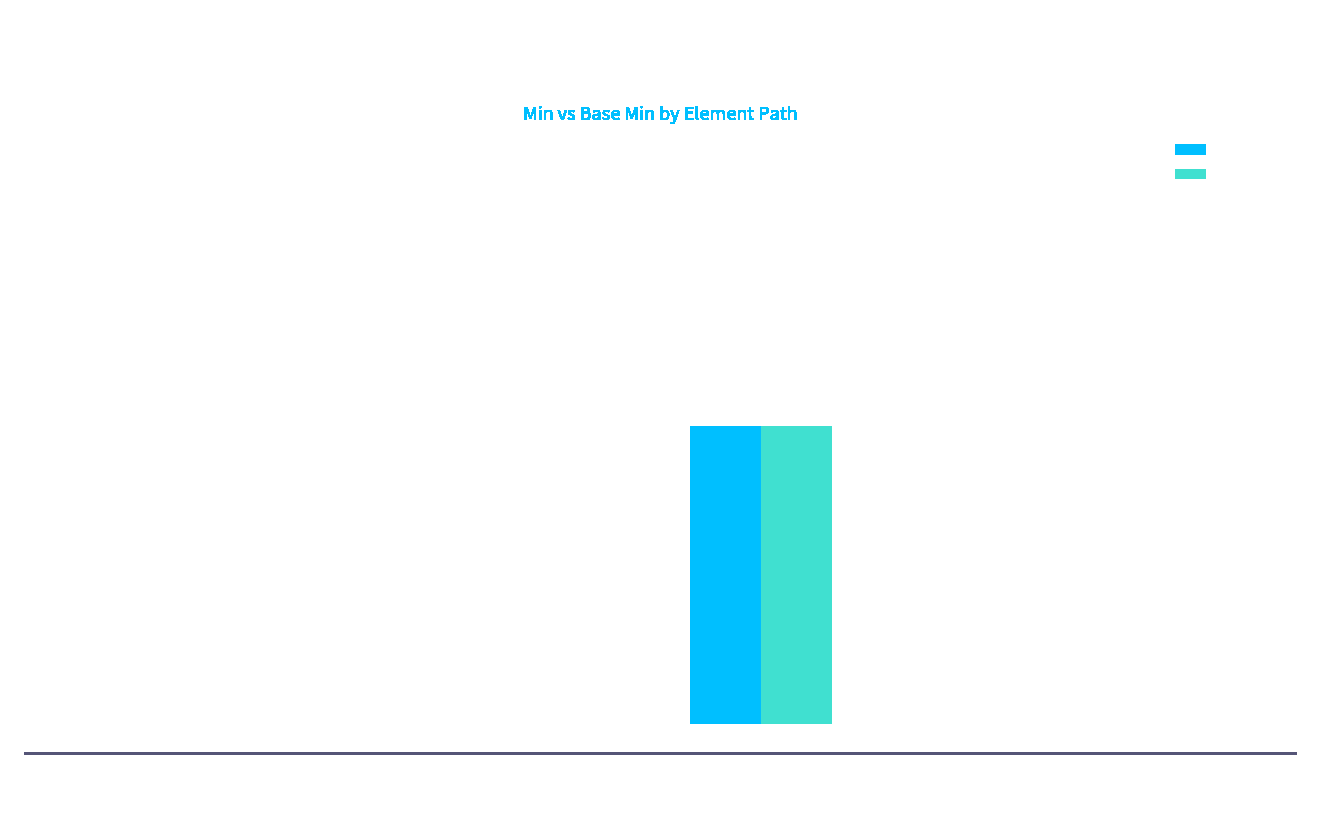

True or false: Min has a value of 0 at Ext.extension.

True